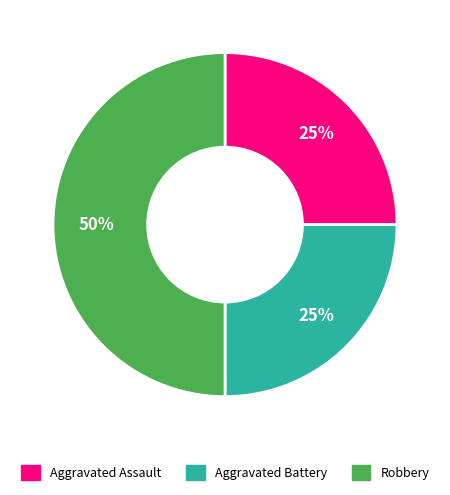

Which has a higher value, Aggravated Assault or Robbery?

Robbery